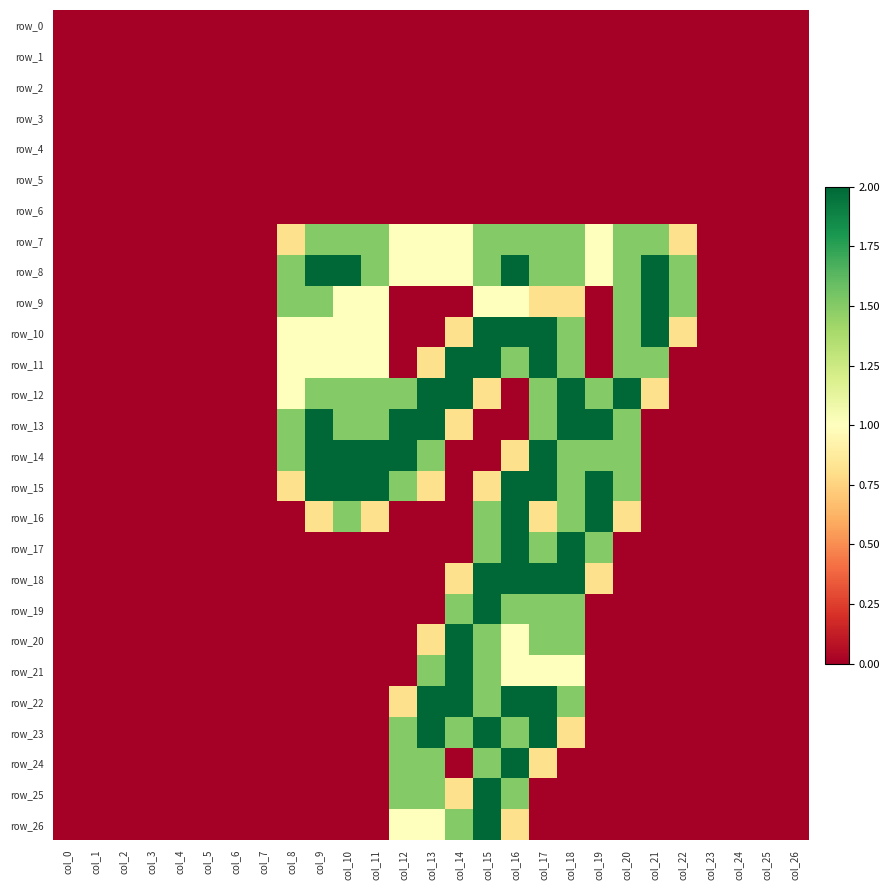

The value of row_25 at col_10 is 0.0. True or false?

True